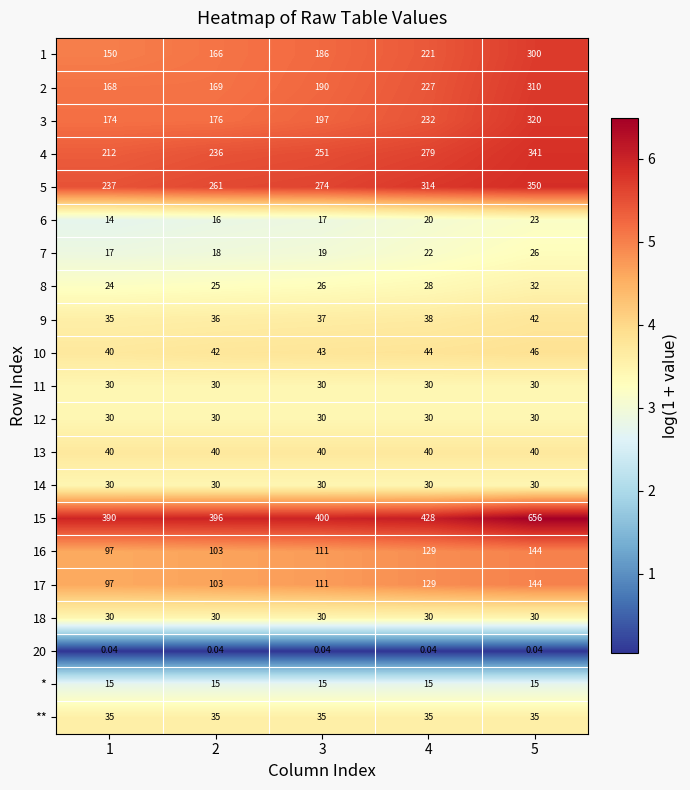

Is the value of 13 at 3 greater than the value of 15 at 5?

No